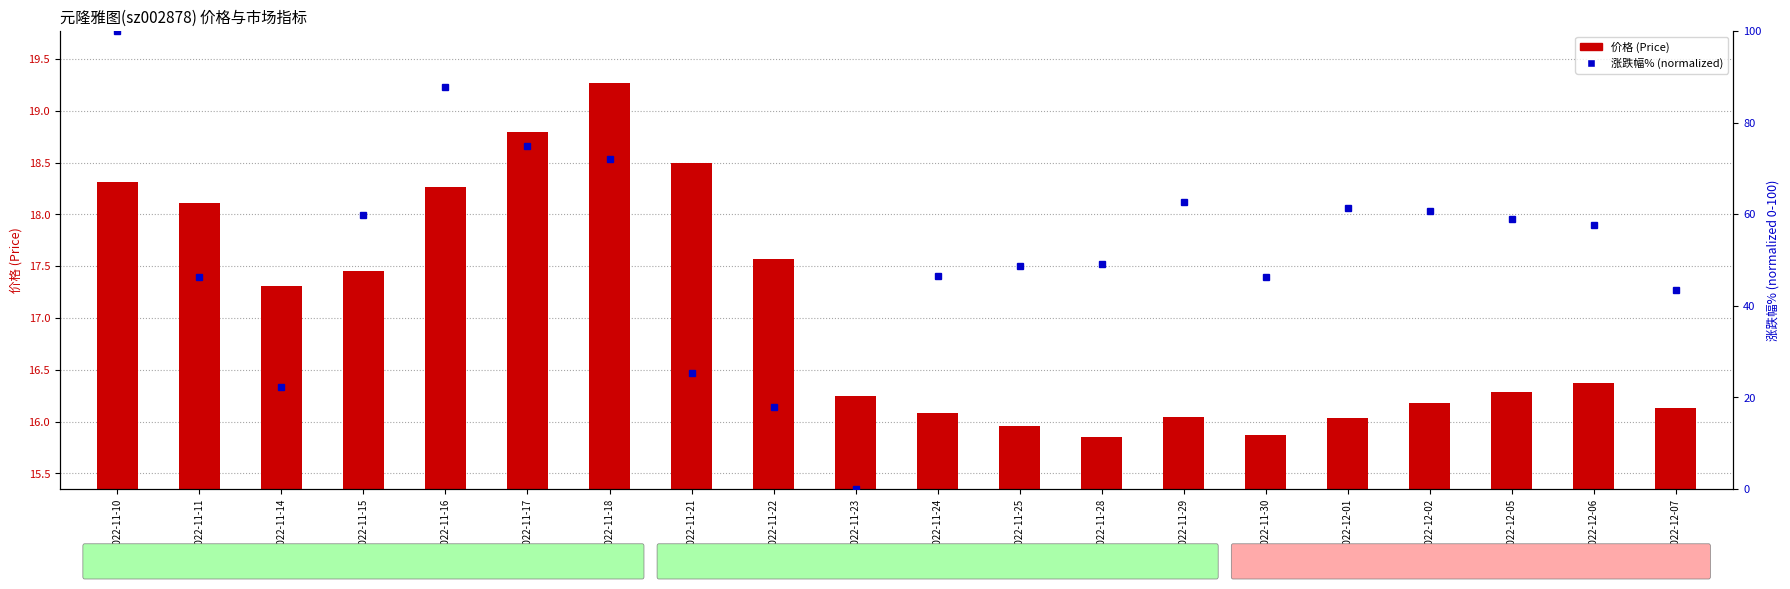

Which has a higher value, 2022-11-24 or 2022-11-10?

2022-11-10